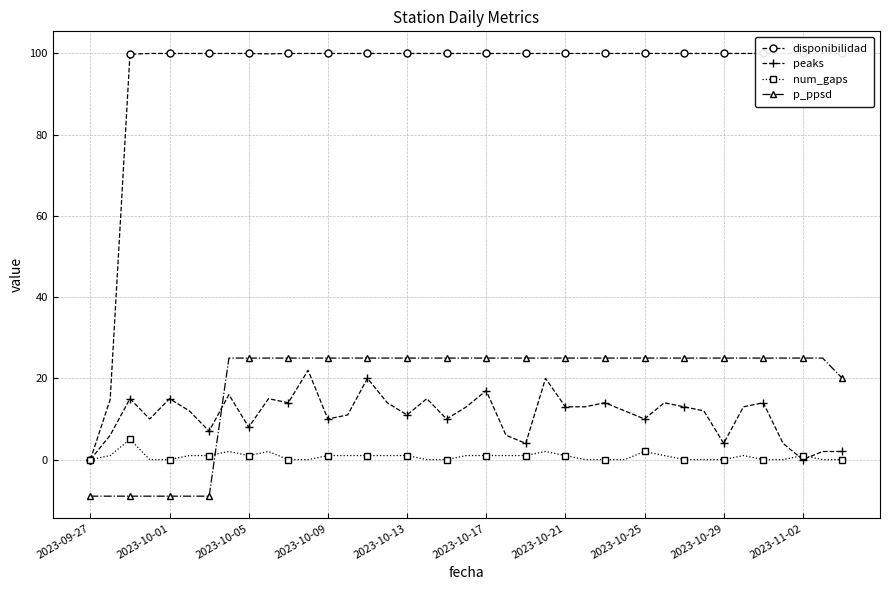

True or false: peaks has more than 0 points higher than both neighbors.

True